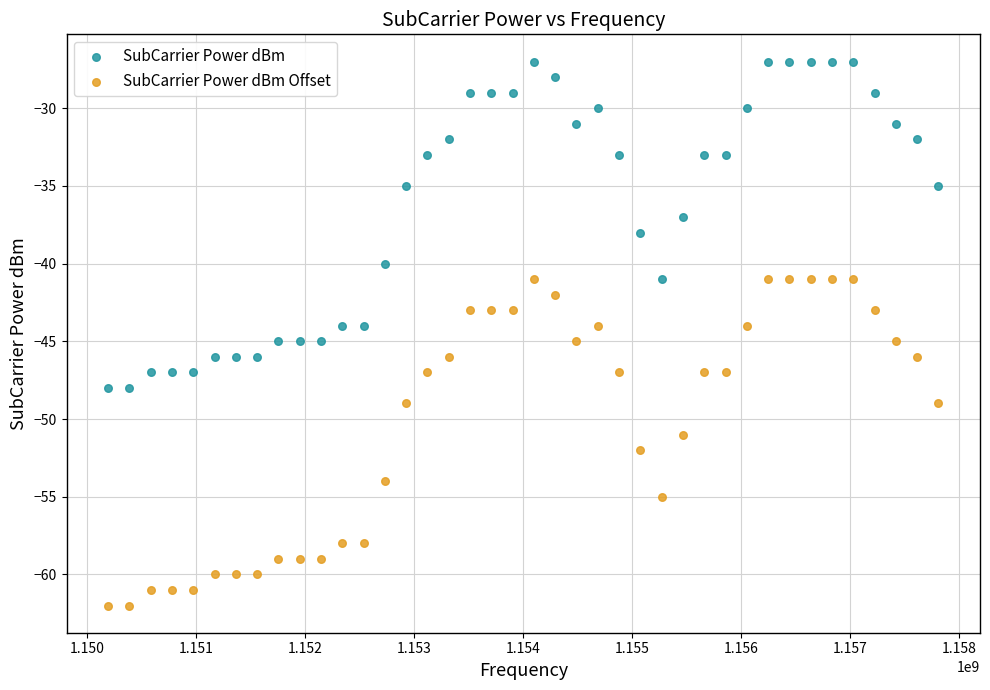

Which series contains the lowest Y value?

SubCarrier Power dBm Offset